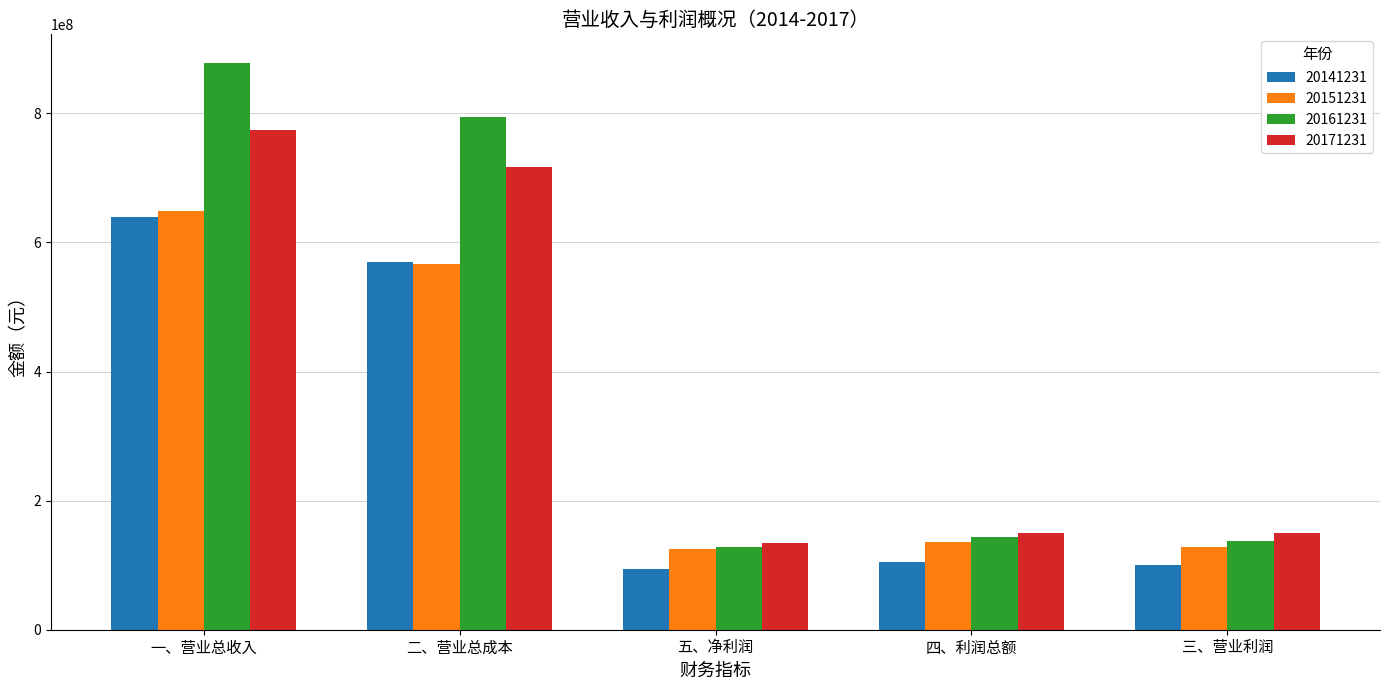

How many series are shown in this chart?

4